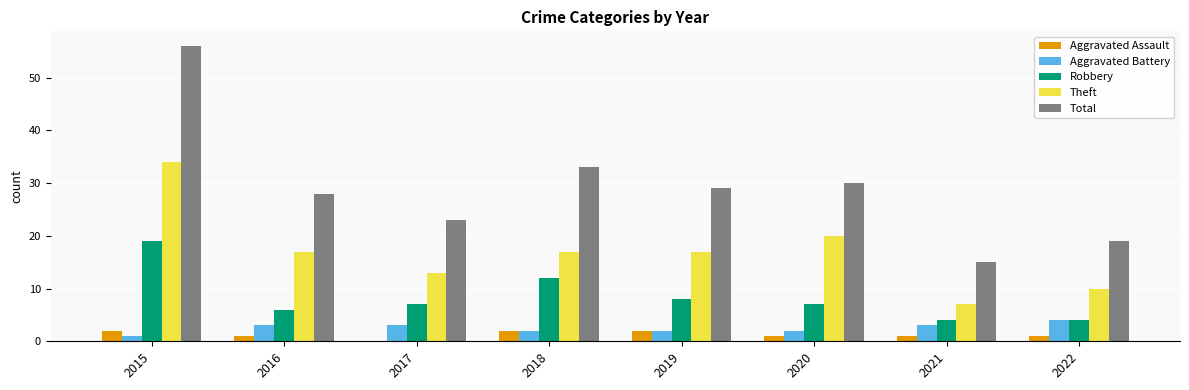

Which category has the highest value across all series?

2015